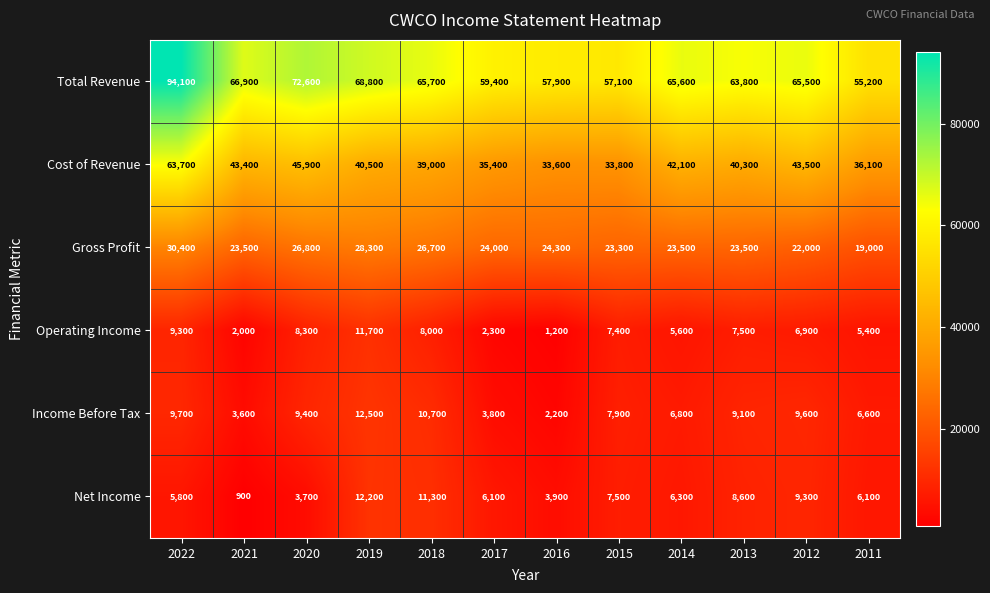

Rank the series by their maximum value, from highest to lowest.

Total Revenue, Cost of Revenue, Gross Profit, Income Before Tax, Net Income, Operating Income